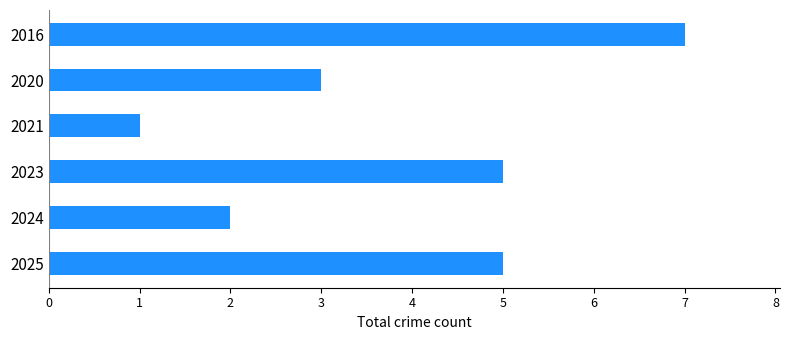

Reading top to bottom, what are all the values shown in this chart?

2016=7	2020=3	2021=1	2023=5	2024=2	2025=5